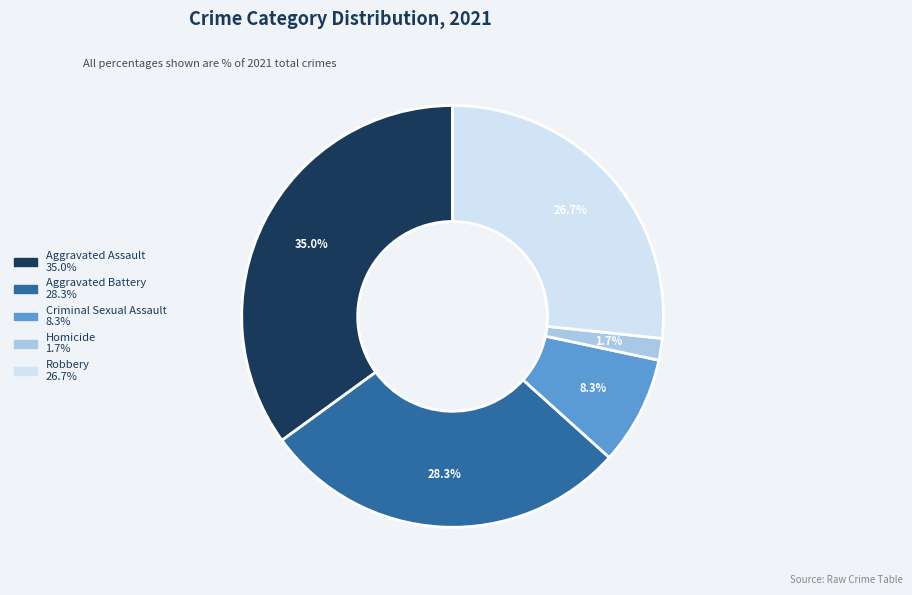

What percentage do Homicide and Aggravated Assault together represent?

36.7%